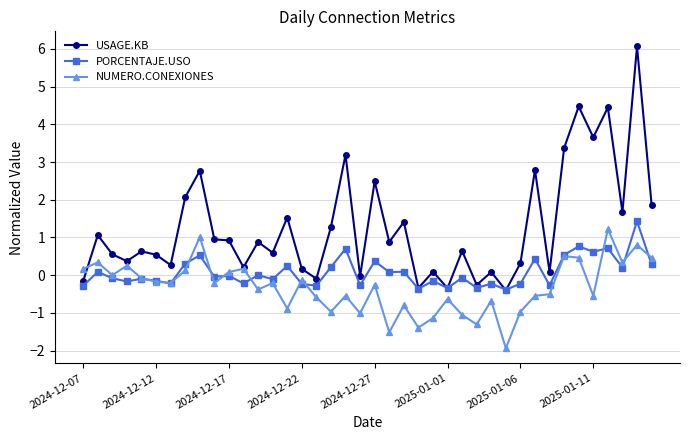

What is the lowest value of the PORCENTAJE.USO series?

-0.4